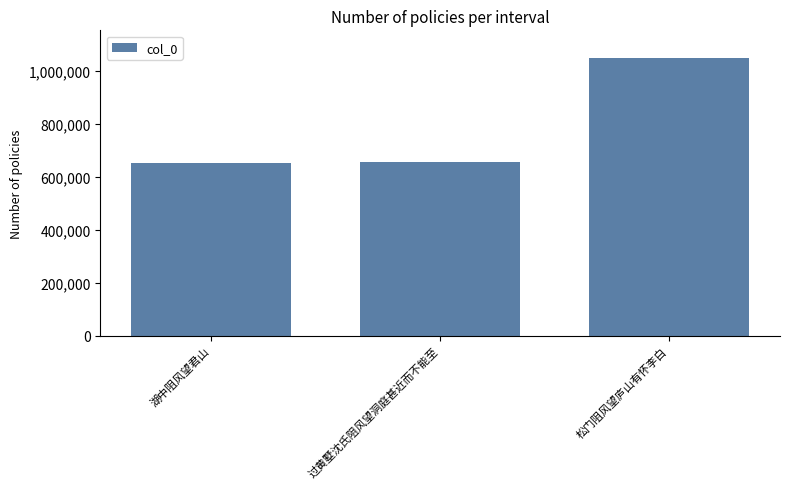

Are the bars horizontal?

No